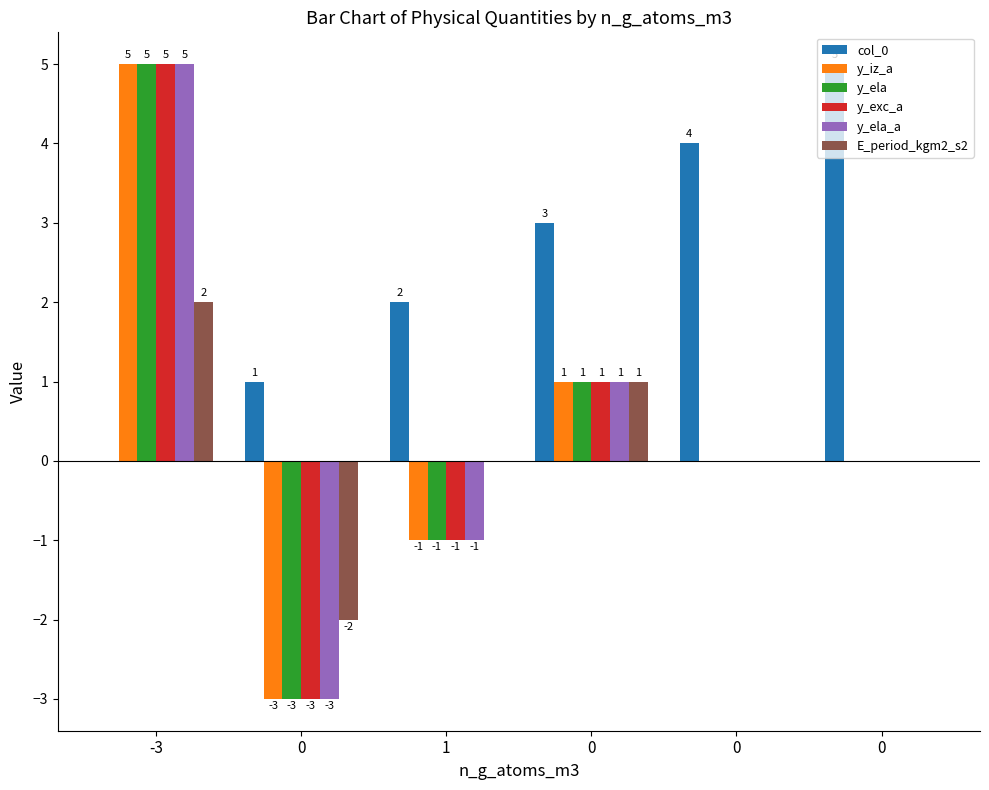

Is it true that y_iz_a equals -4 at 0?

False